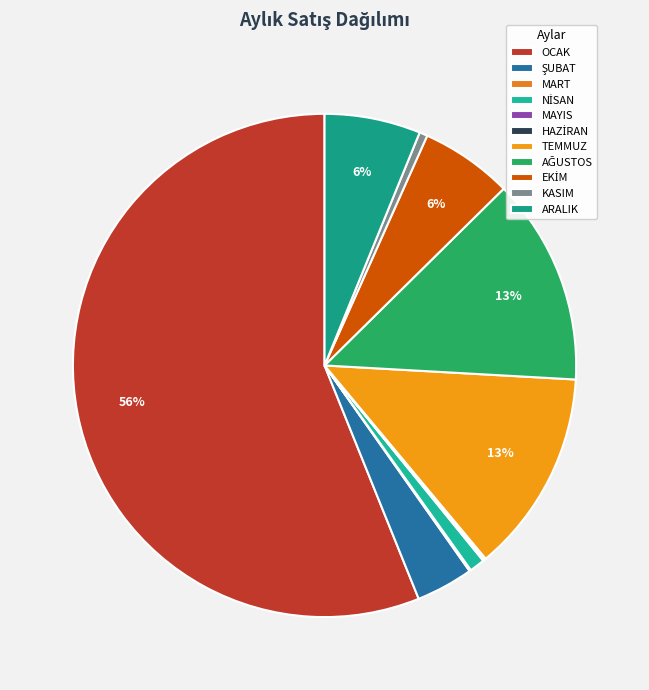

What is the change in value from OCAK to ARALIK?

-2886747